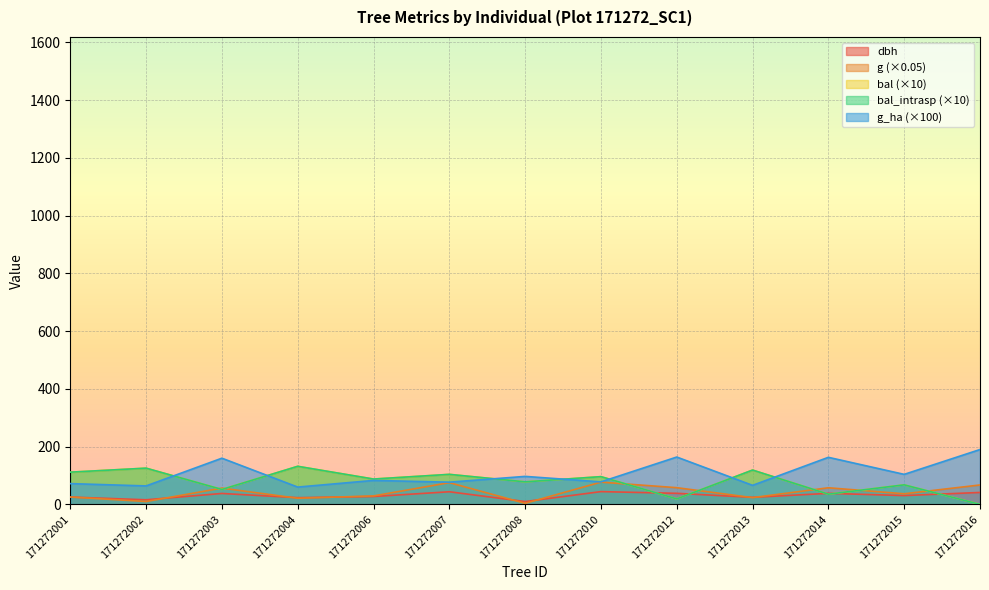

True or false: bal_intrasp and bal intersect in this chart.

False